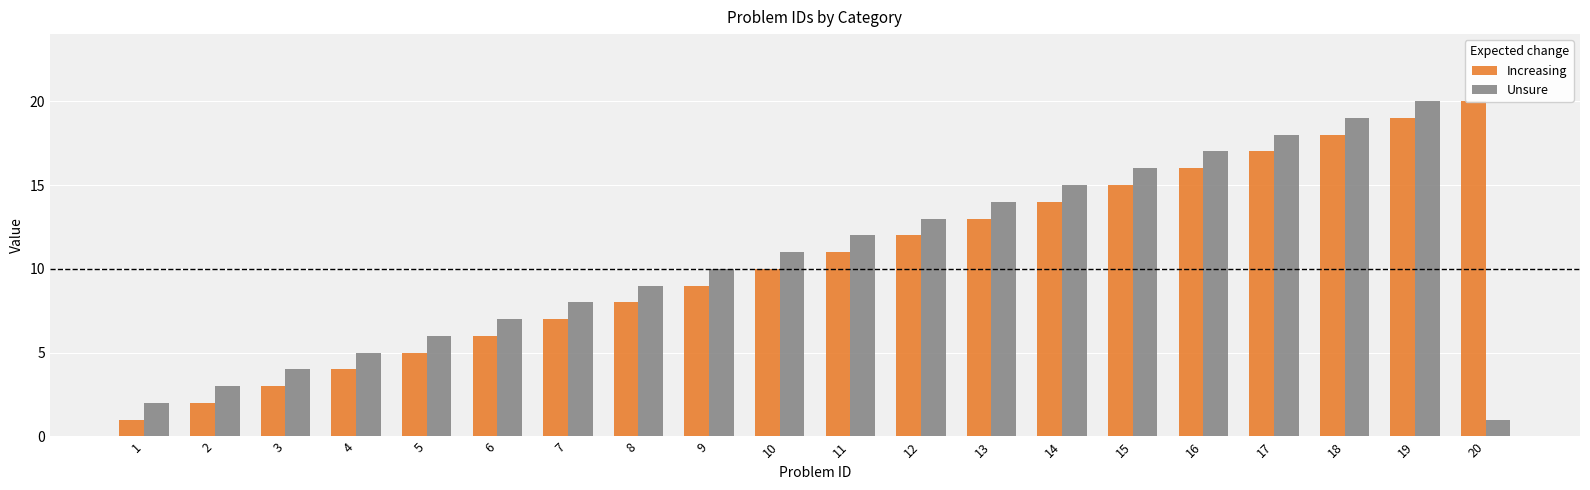

What is the difference between the Unsure values at 16 and 5?

11